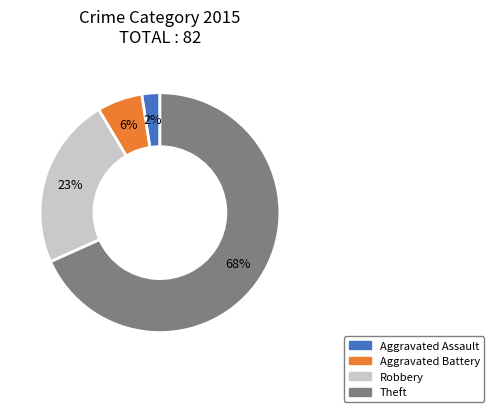

Between Aggravated Assault and Aggravated Battery, which is larger?

Aggravated Battery